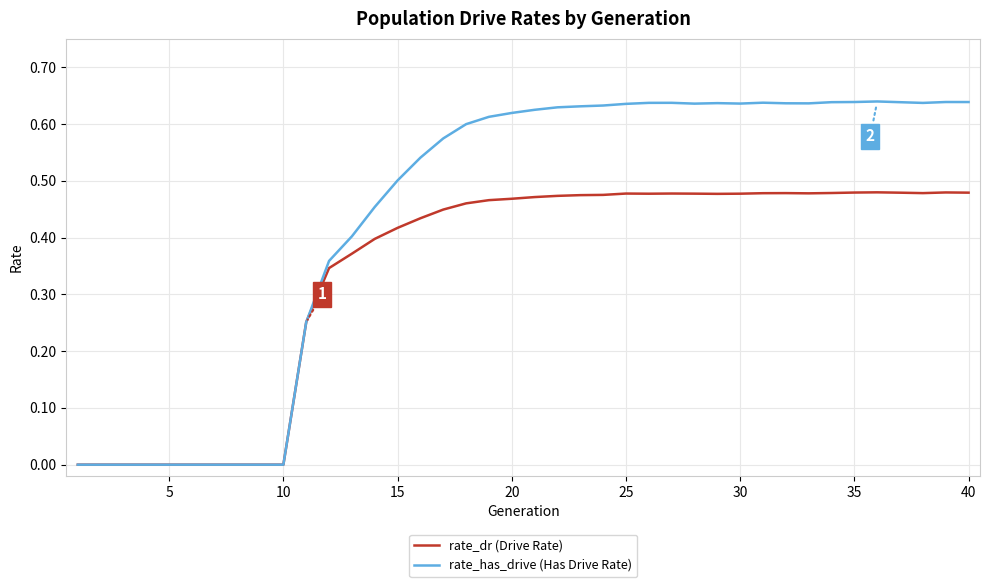

Rank the series by their maximum value, from lowest to highest.

rate_dr (Drive Rate), rate_has_drive (Has Drive Rate)